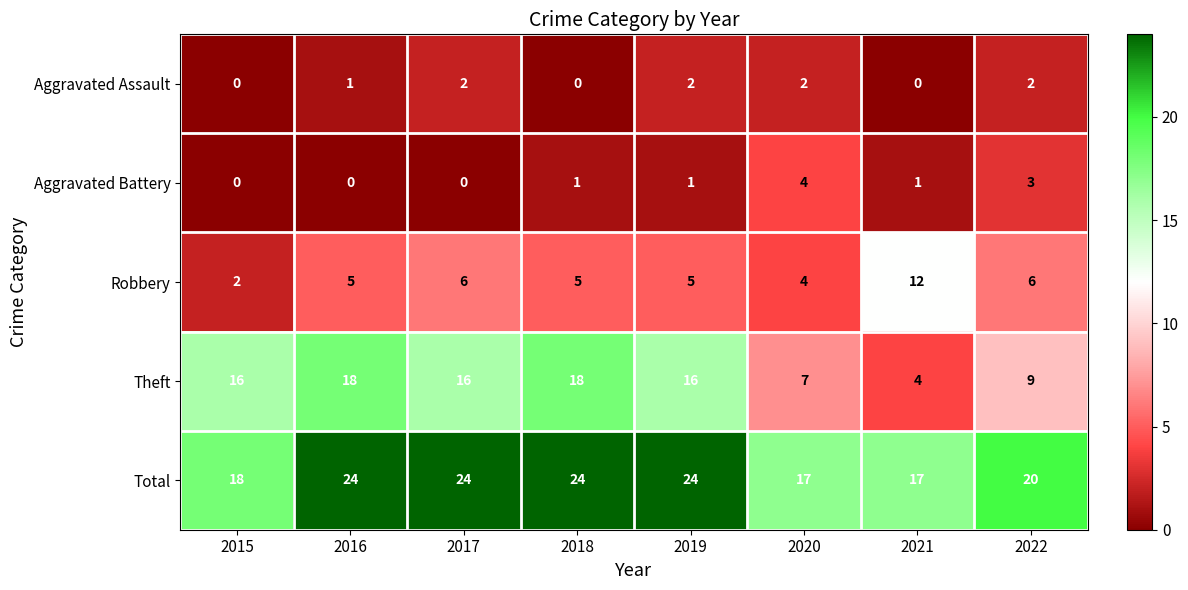

How many values in the Aggravated Assault series are below 2?

4